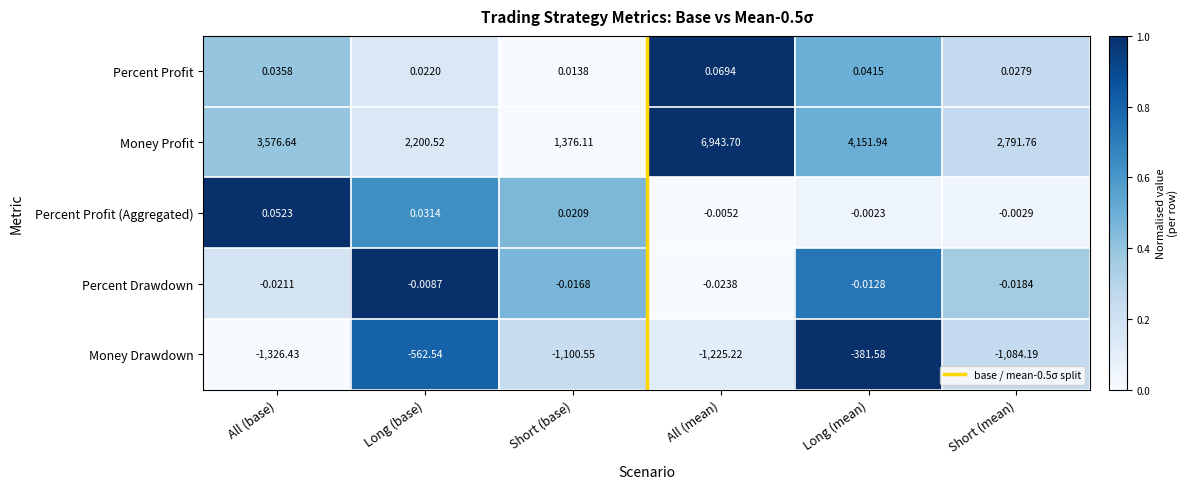

At which label does Money Drawdown first exceed -1084?

Long (base)